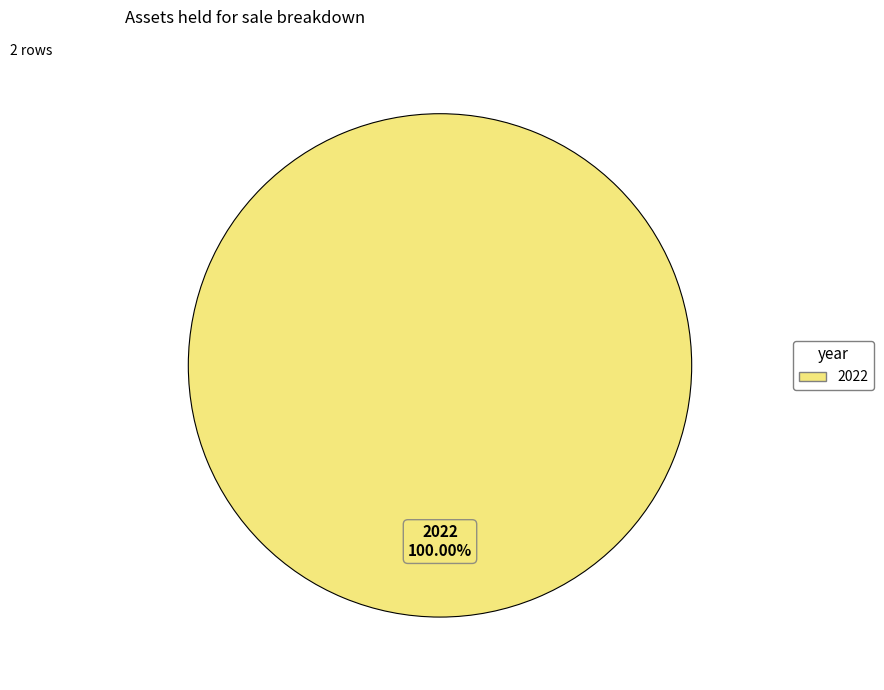

Is it true that 2022 is 100% of the pie?

True